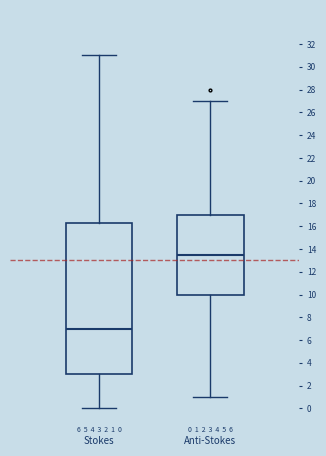

Which box has the highest median line?

Anti-Stokes